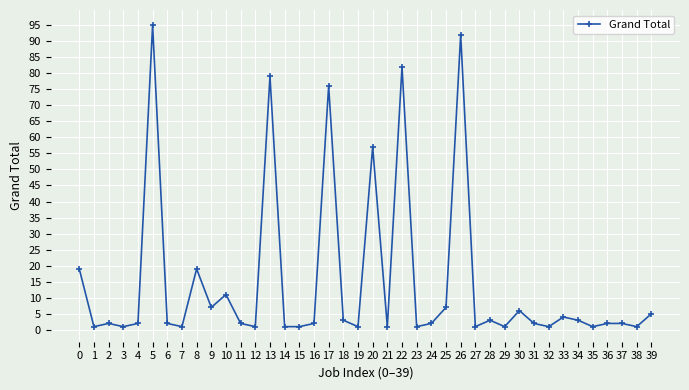

Which label corresponds to the largest value in the chart?

5